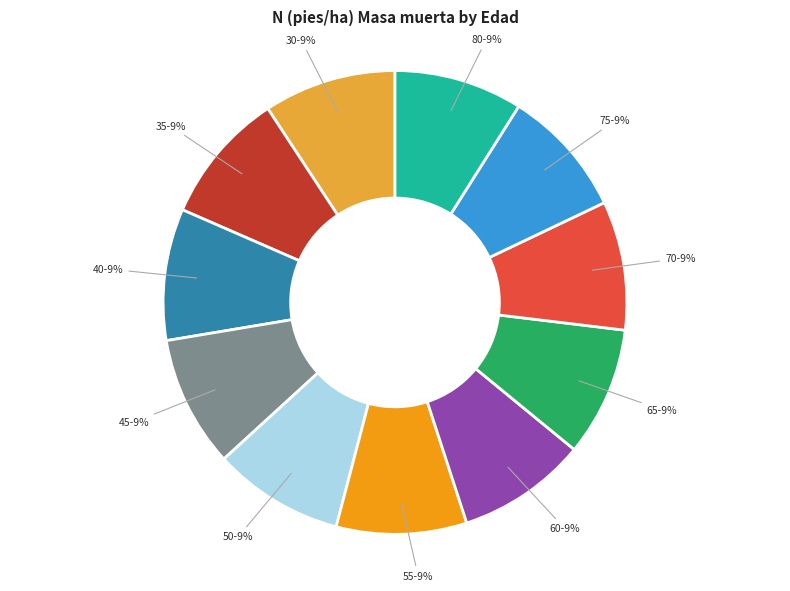

To the nearest percent, what is the average slice percentage?

9%